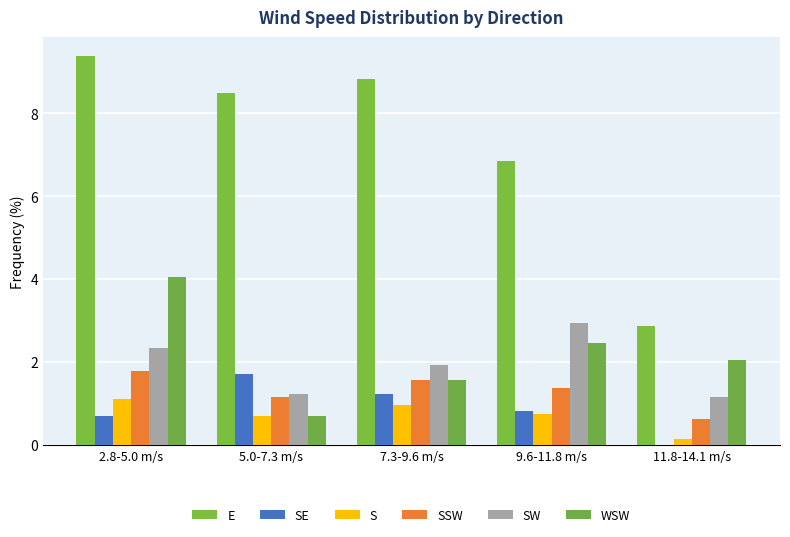

Does the chart contain stacked bars?

No